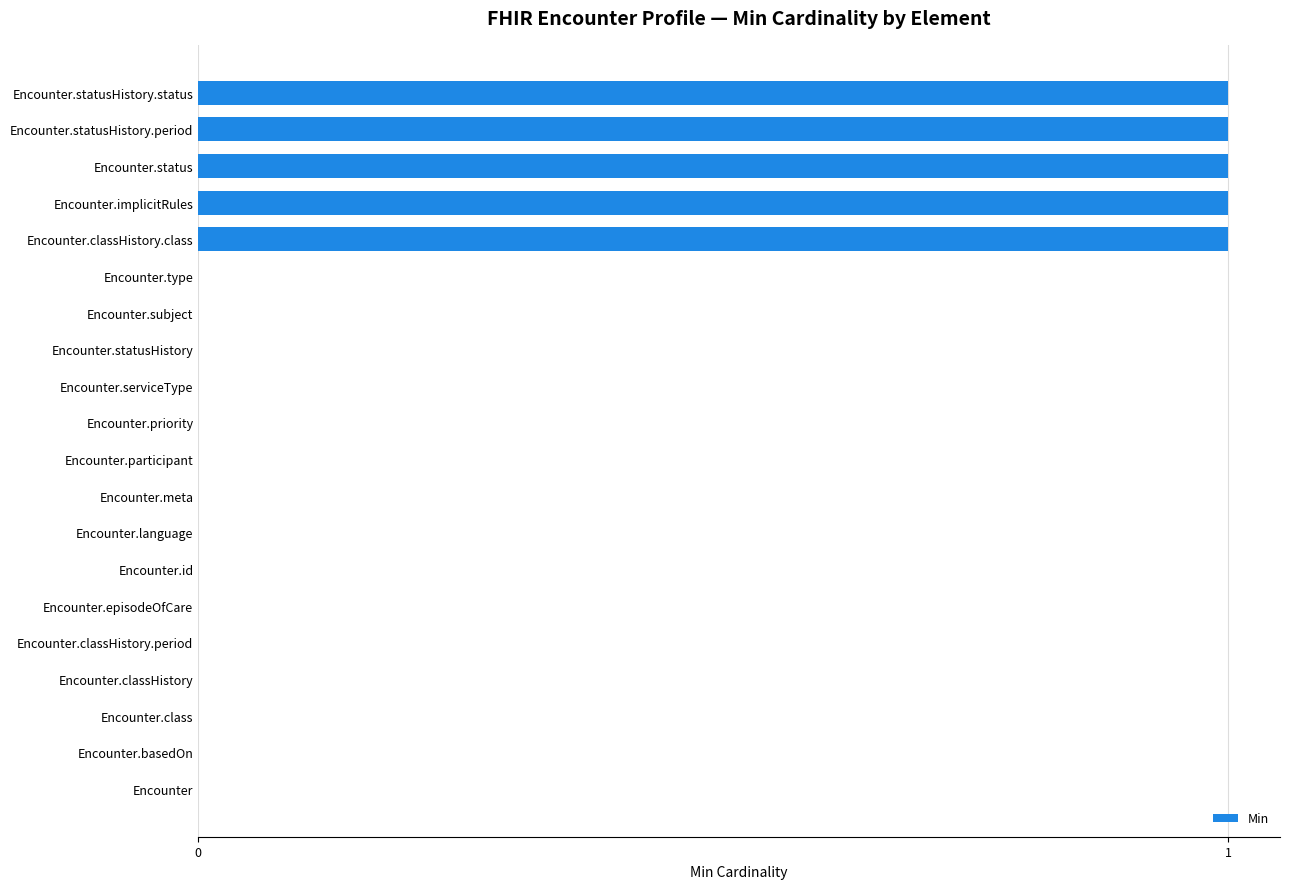

Between Encounter.serviceType and Encounter.status, which is larger?

Encounter.status